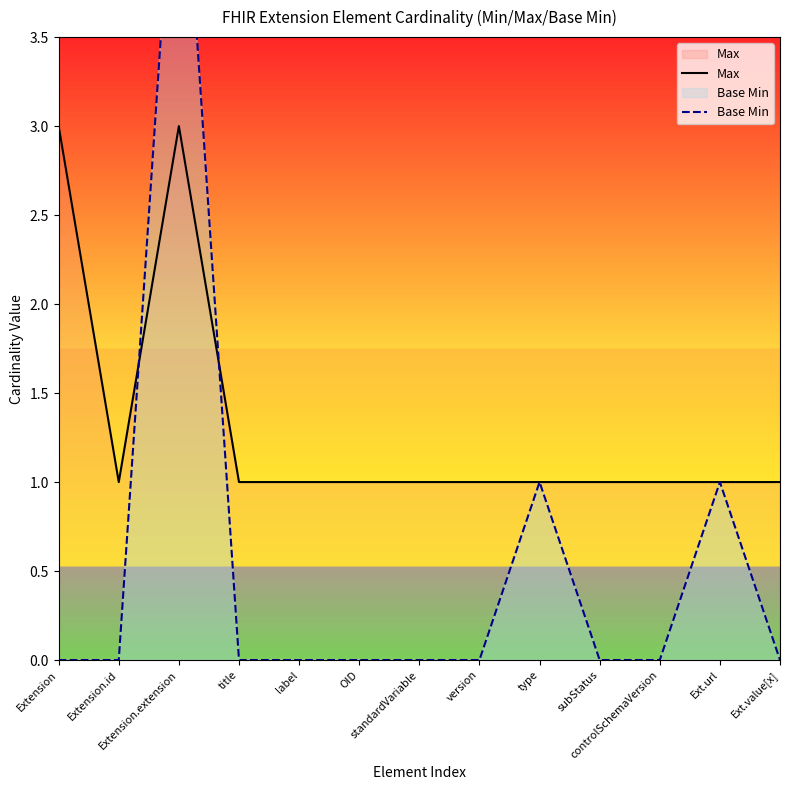

What is the maximum value shown in the chart?

5